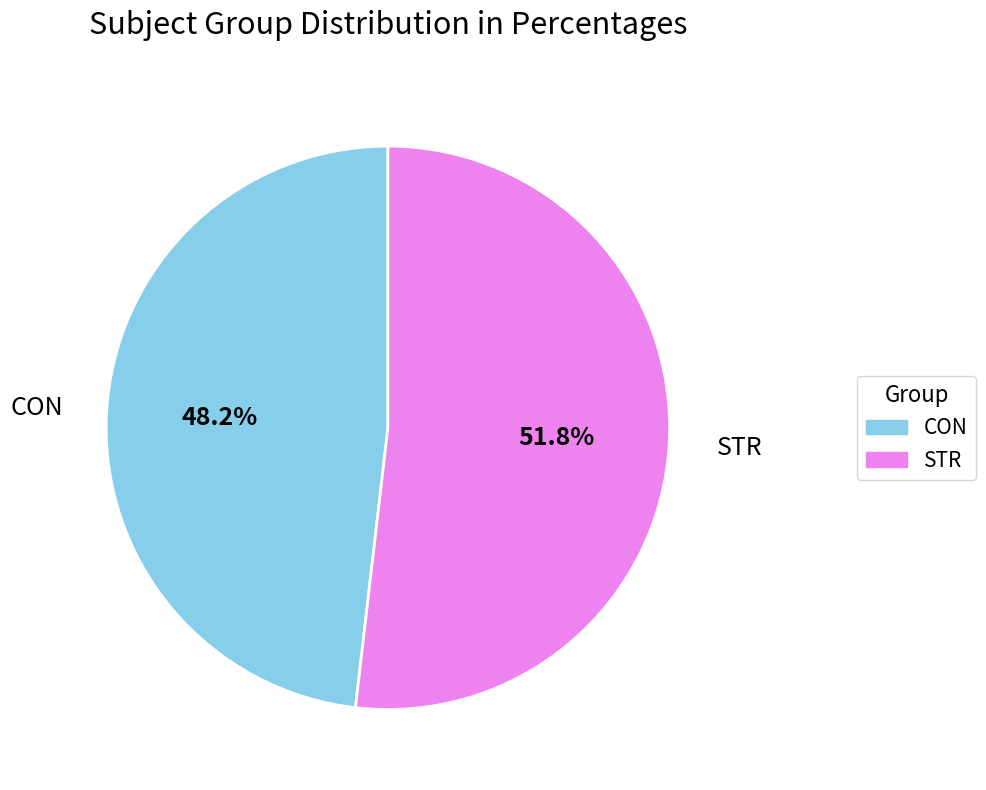

Is the sum of CON and STR greater than half?

Yes